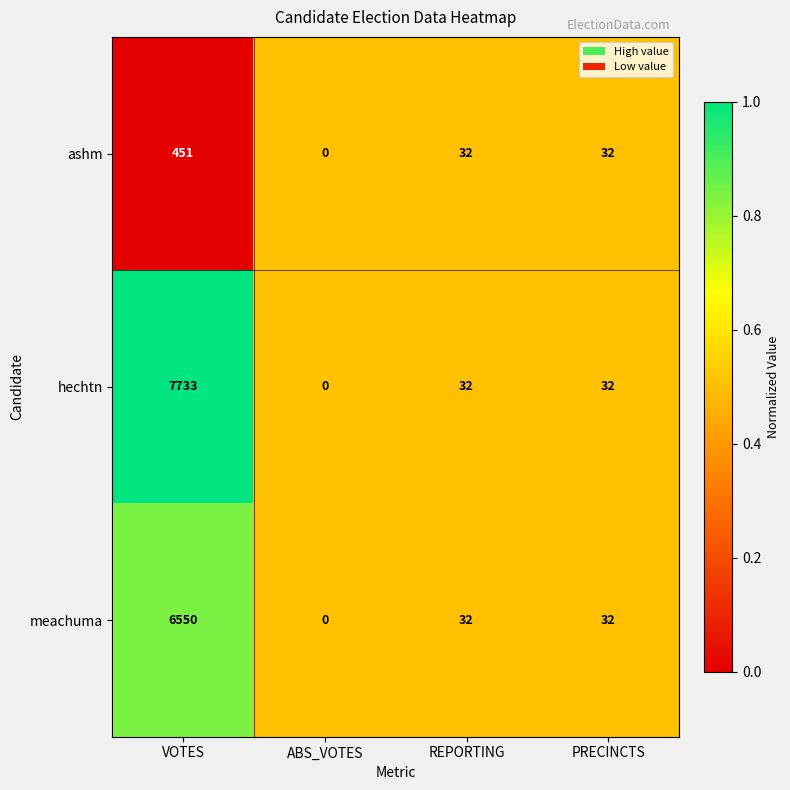

Which series has the largest range (max minus min)?

hechtn